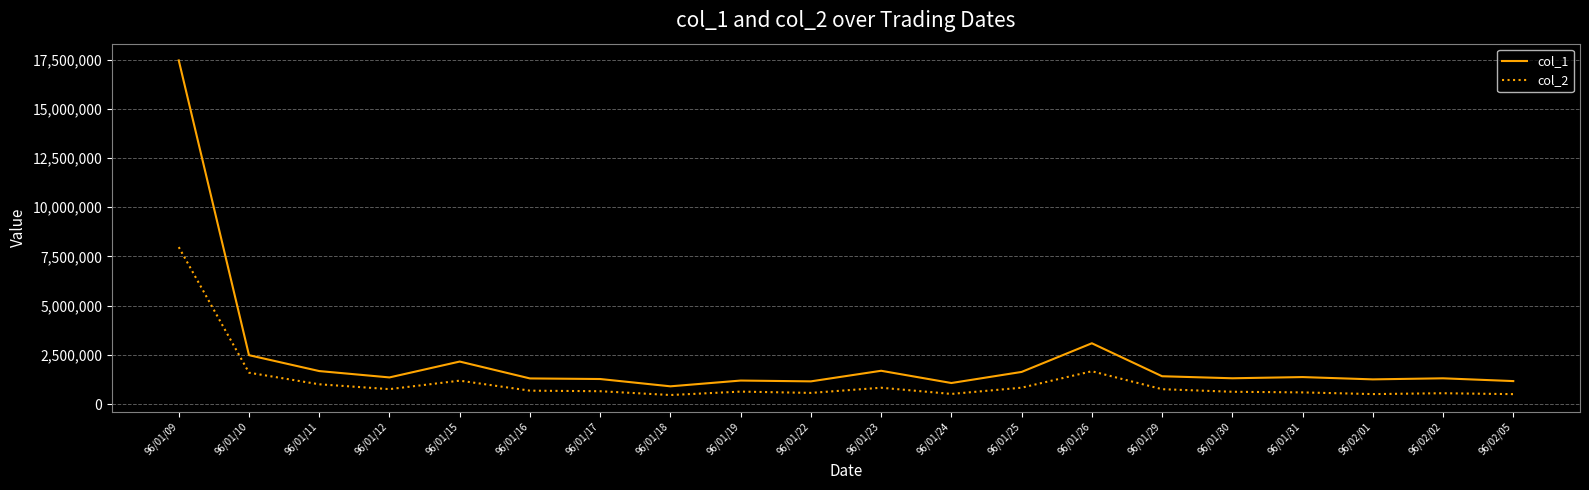

What position from the right is 96/01/11?

18